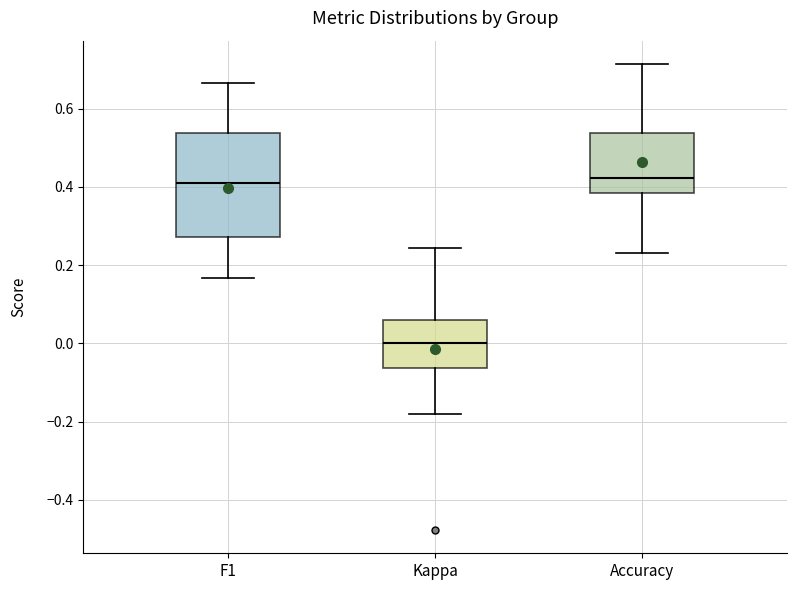

Where does the median line of the box for F1 sit on the y-axis? The values are not printed on the chart, so give them approximately, as read against the axis.

0.40